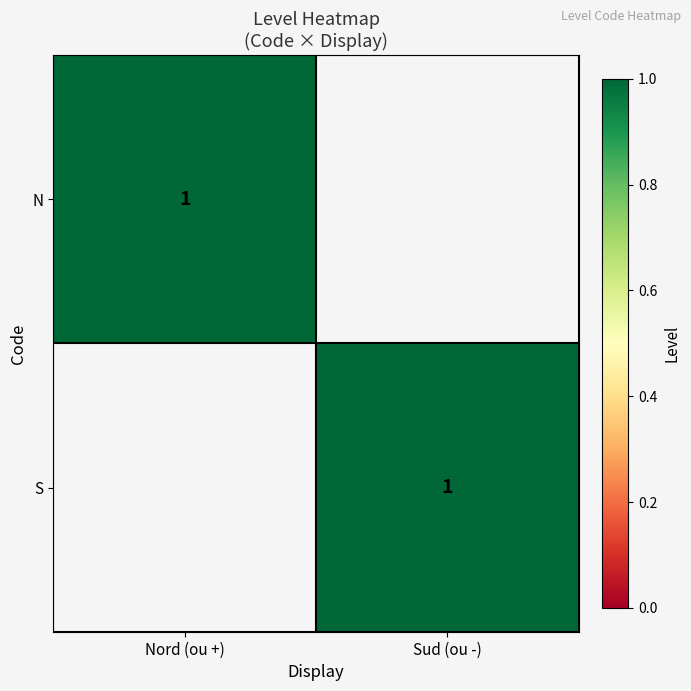

What is the maximum value shown in the chart?

1